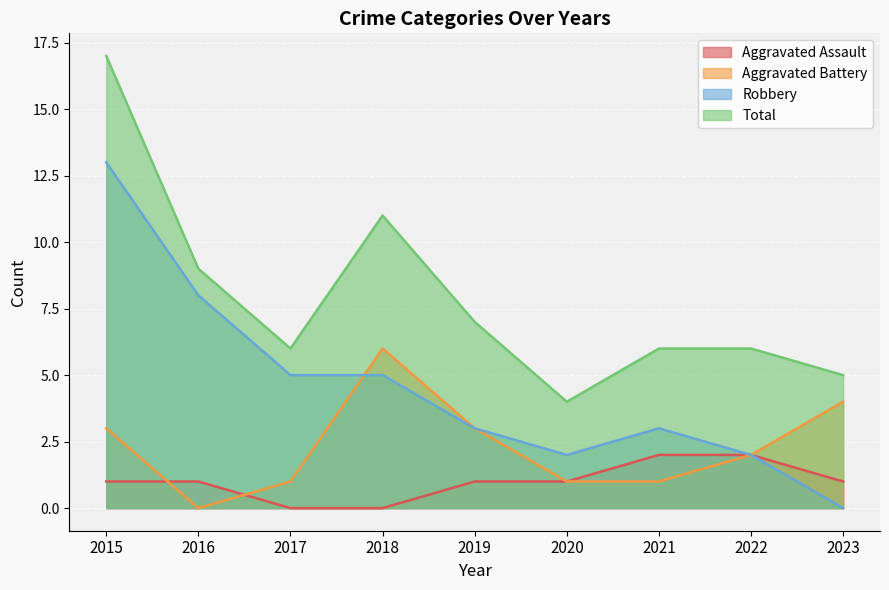

How many positive values does the Robbery series have?

8